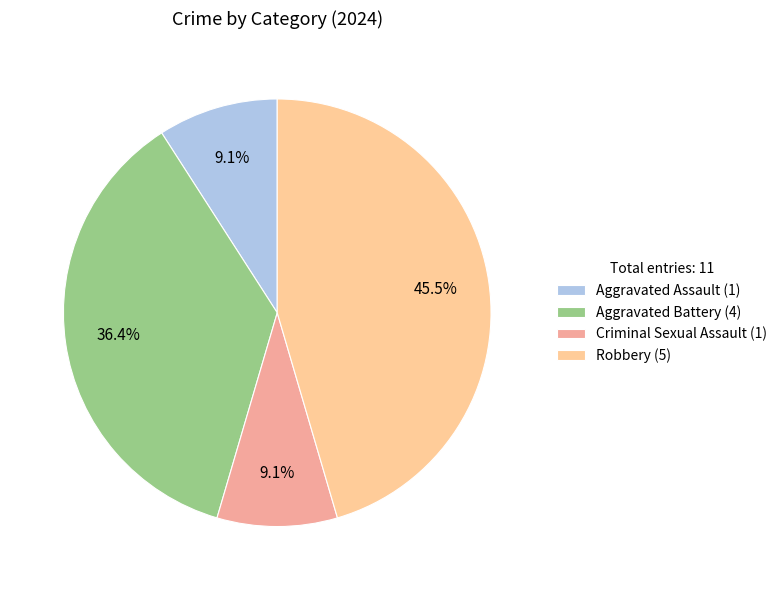

What is the largest slice in the pie chart?

Robbery